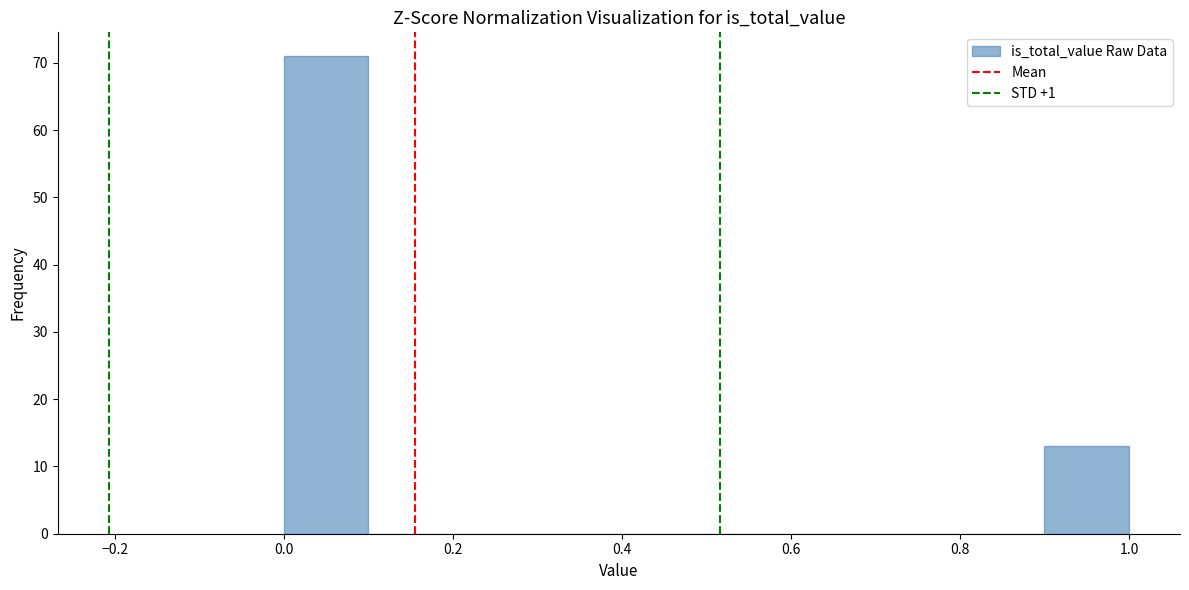

How tall is the bar that spans 0.9 to 1.0 on the x-axis? The values are not printed on the chart, so give them approximately, as read against the axis.

13